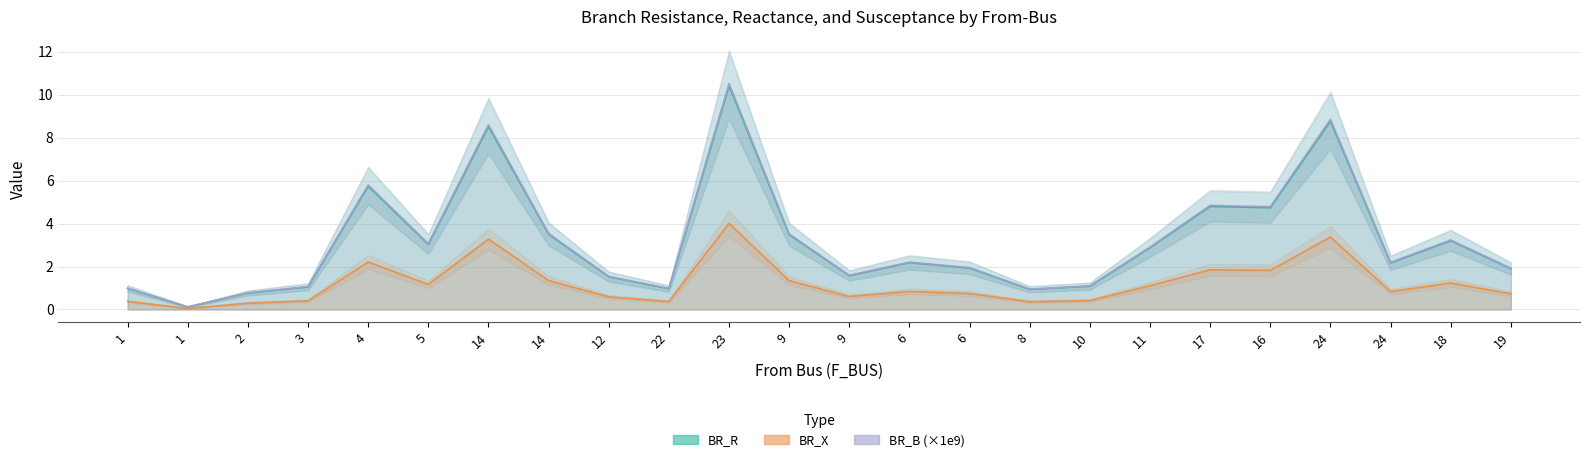

True or false: BR_R and BR_B (×1e9) cross at least once.

False